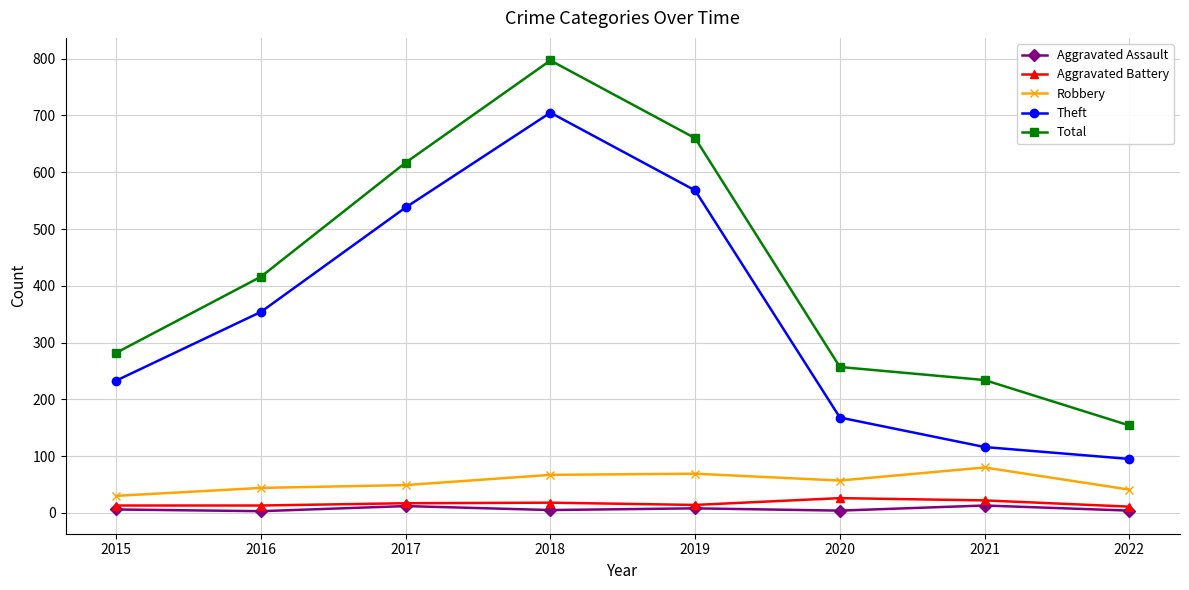

True or false: Robbery has more than 1 points higher than both neighbors.

True